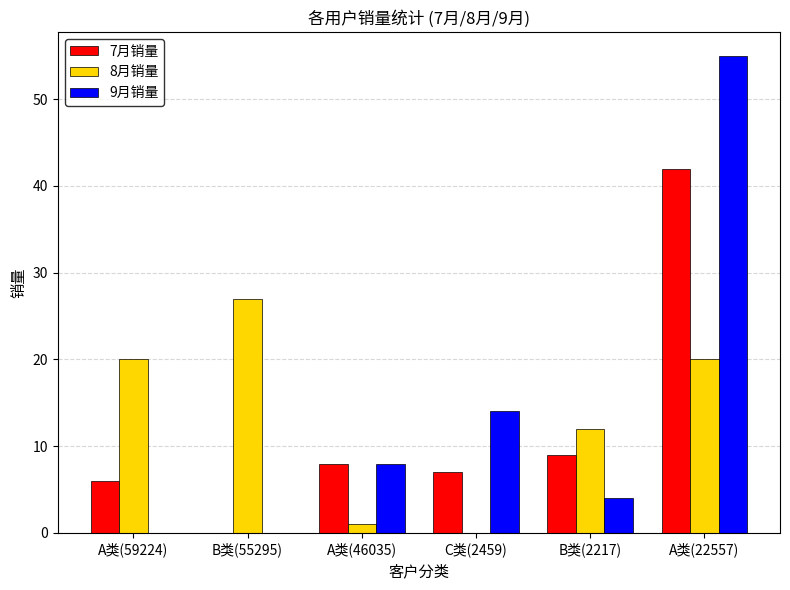

Is the value of 7月销量 at A类(59224) greater than the value of 8月销量 at A类(46035)?

Yes